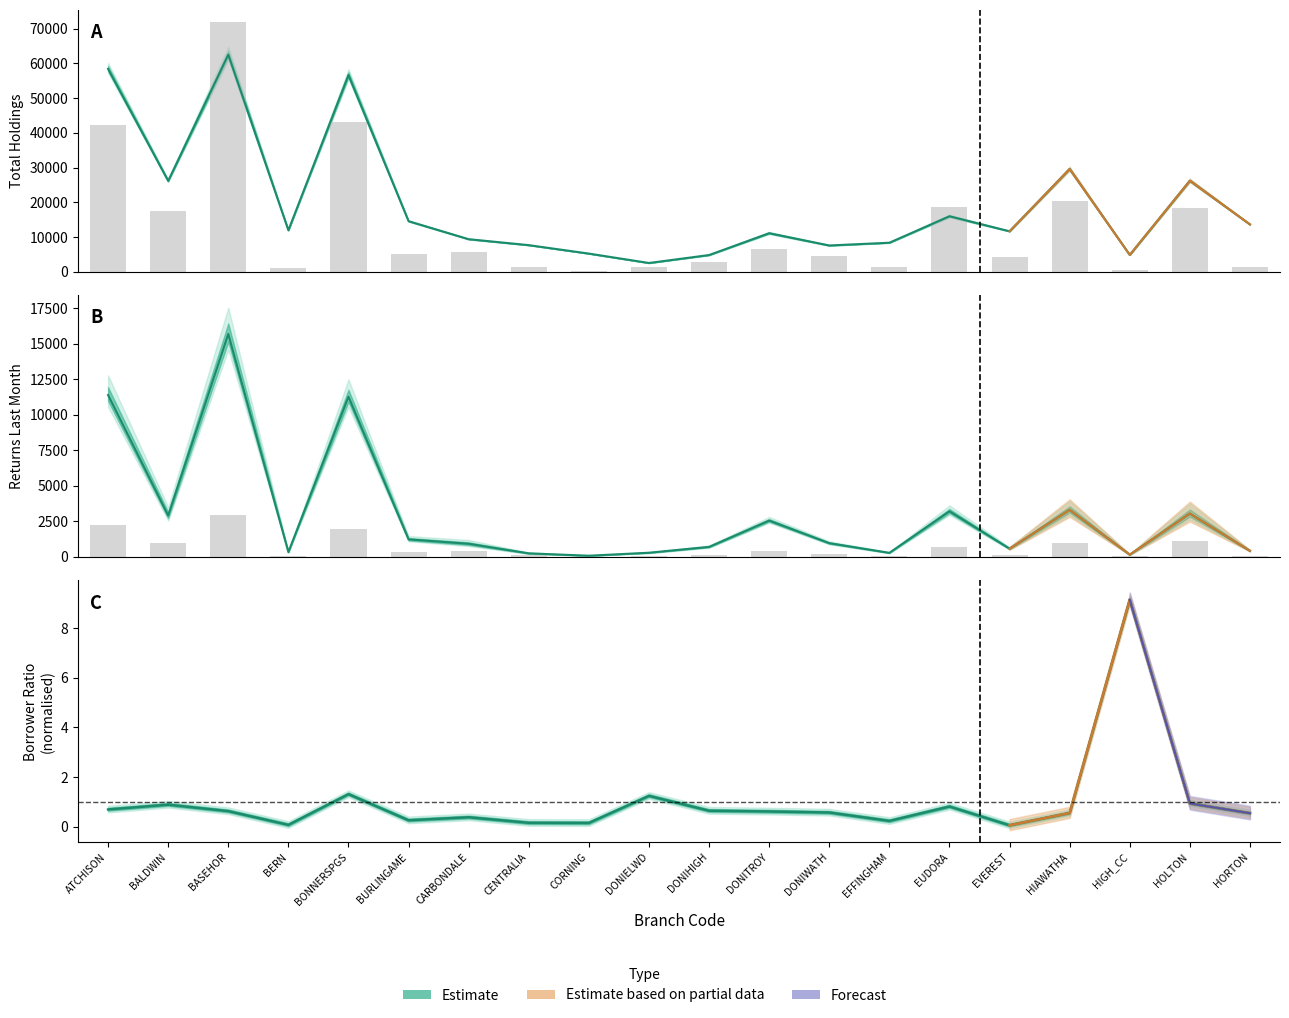

At which category is the sum across all series the highest?

BASEHOR